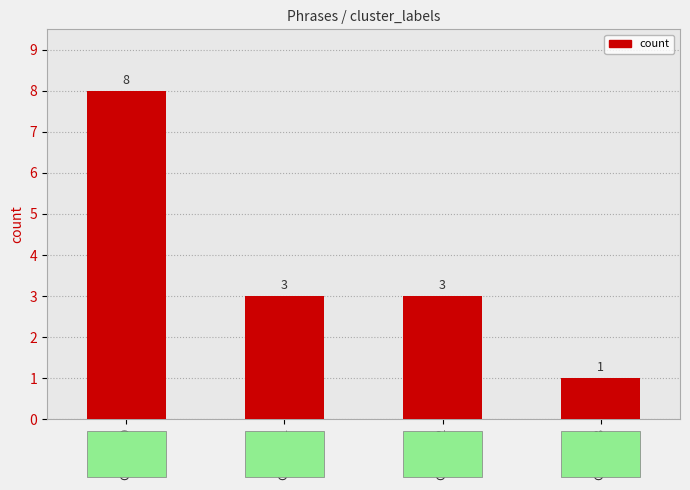

Which has a higher value, Cluster 2 or Cluster 0?

Cluster 0